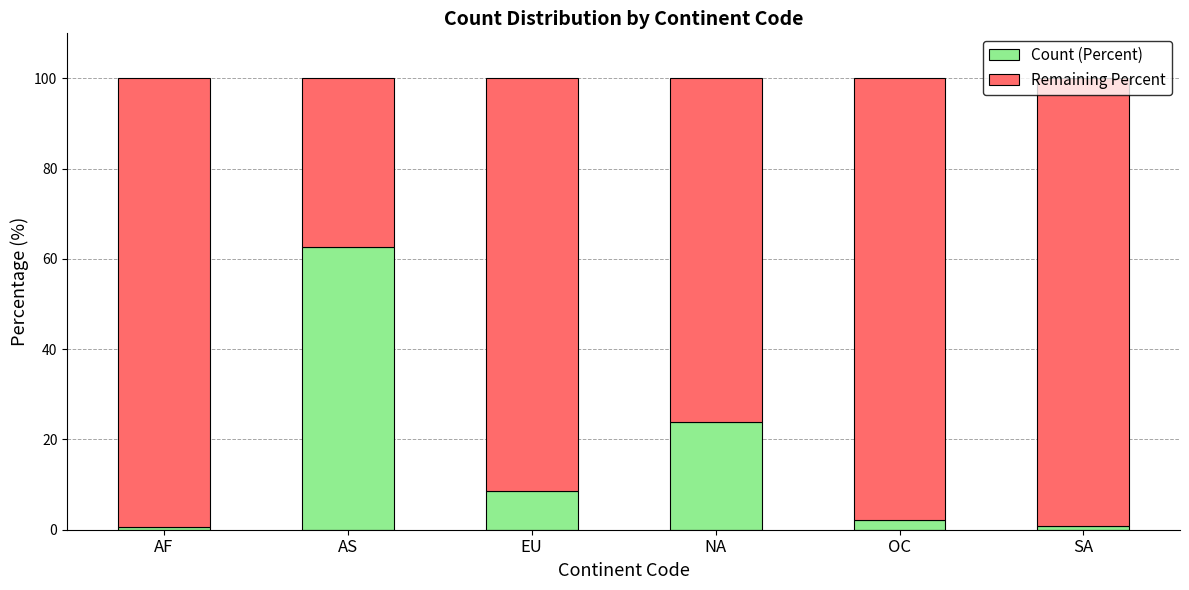

What is the sum of all Count (Percent) values?

98.6